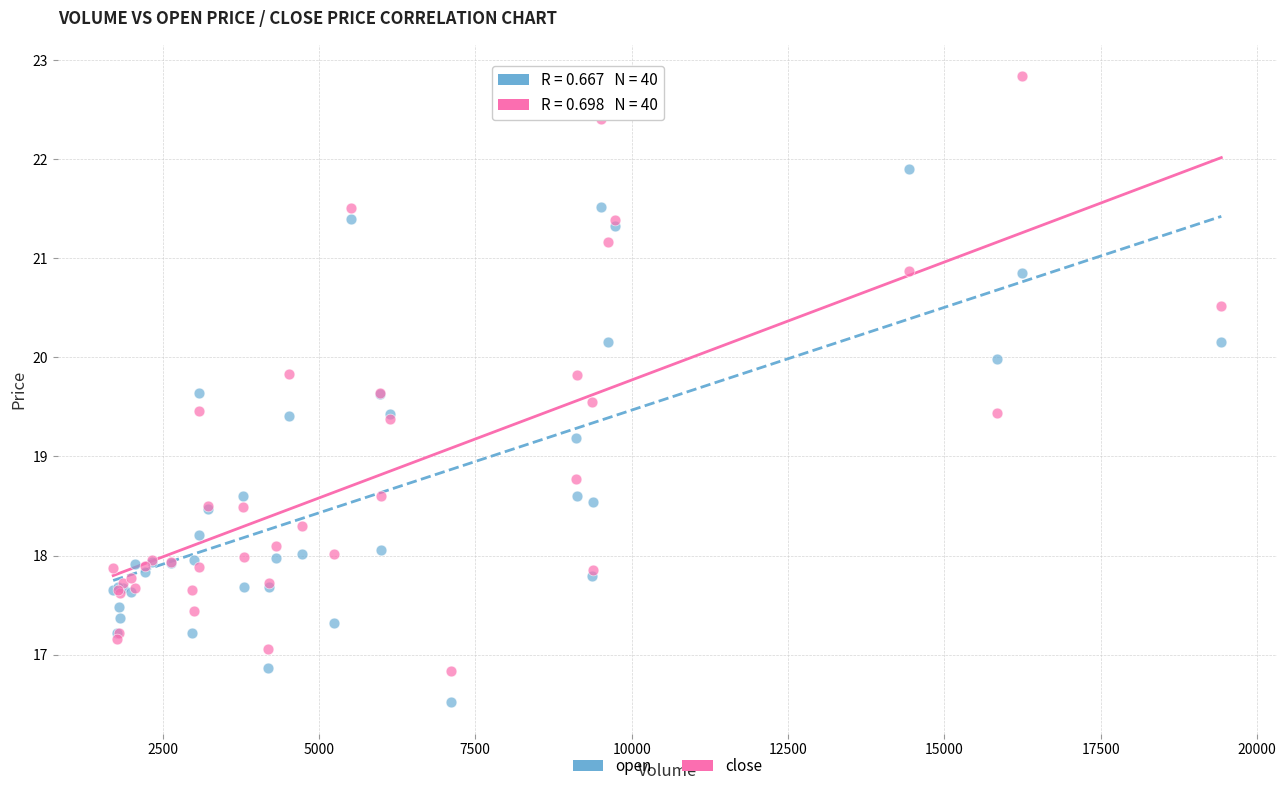

What are all the series names shown in the legend?

open, close